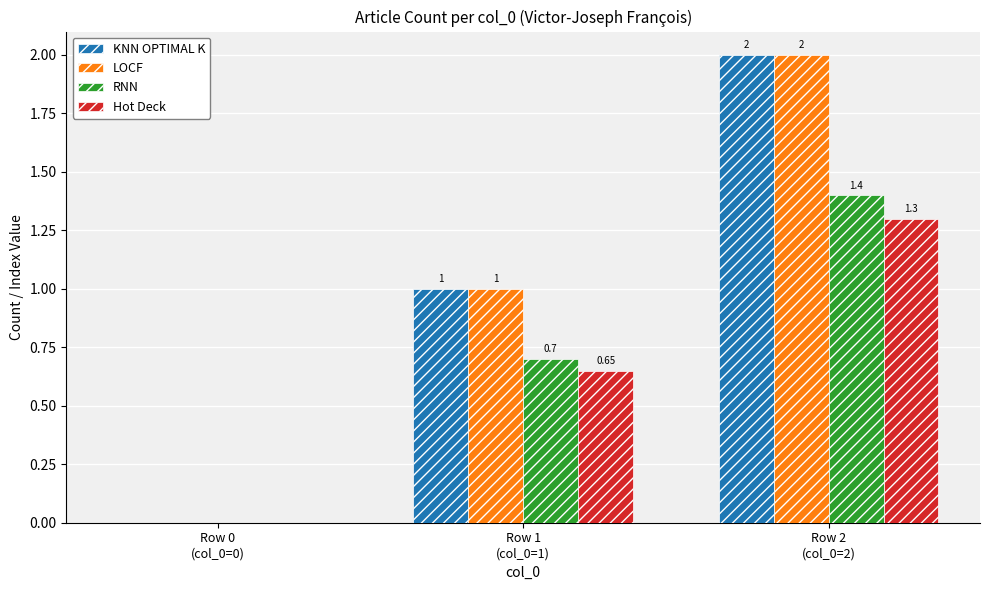

At which category is the sum across all series the highest?

Row 2
(col_0=2)